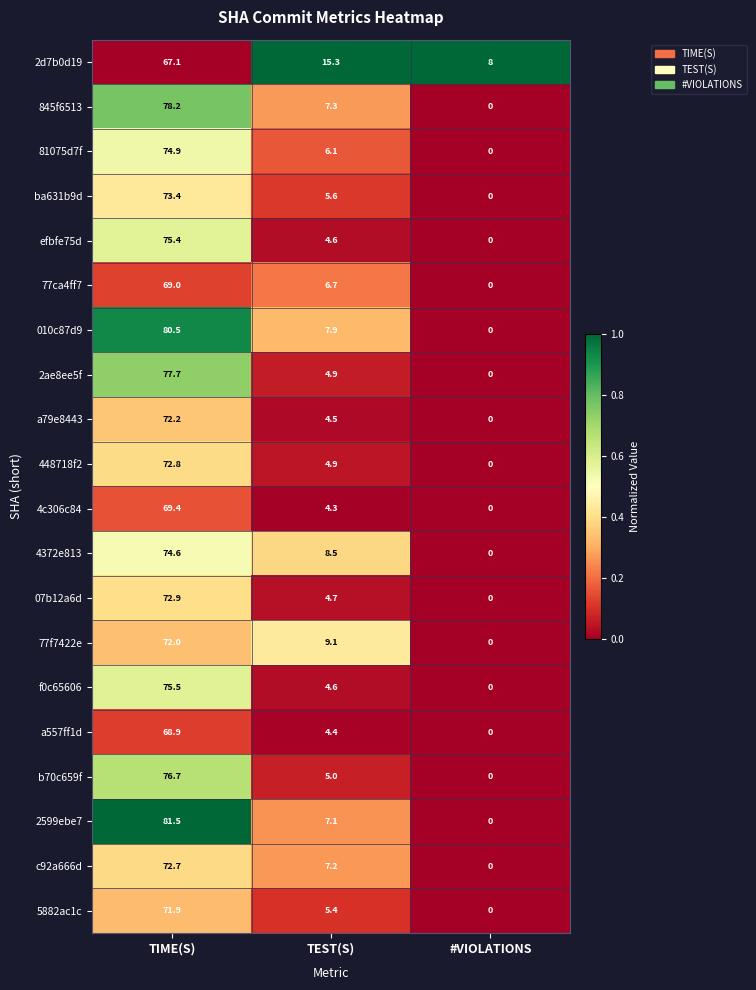

The 77f7422e series shows 9.1 at TEST(S). True or false?

True